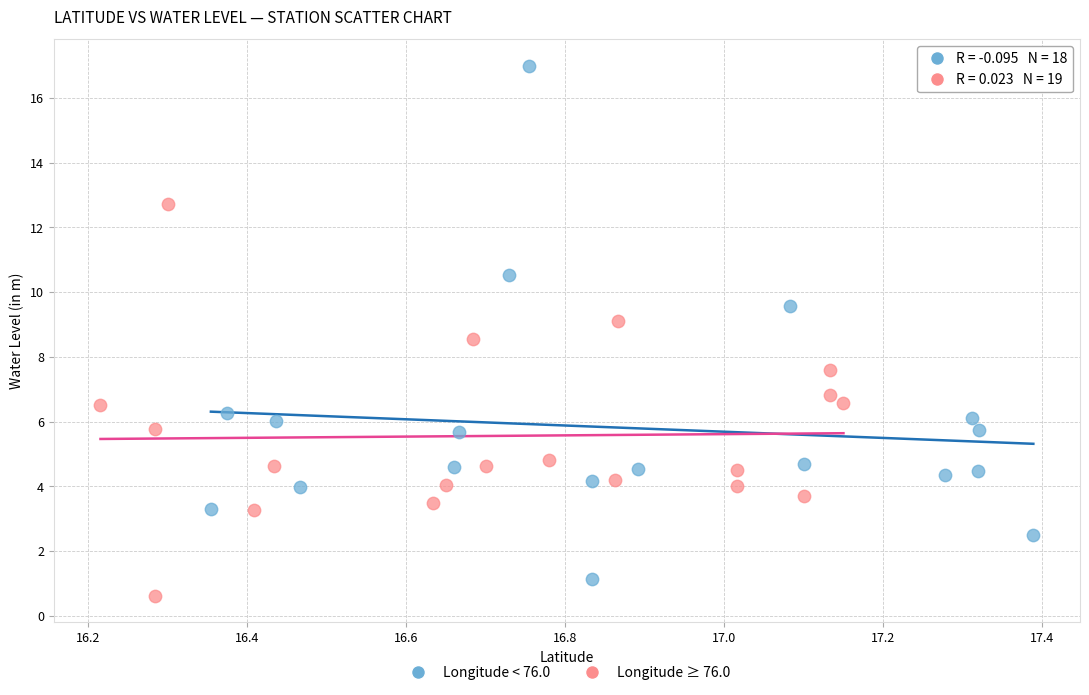

Which series has the largest Y range (max minus min)?

Longitude < 76.0